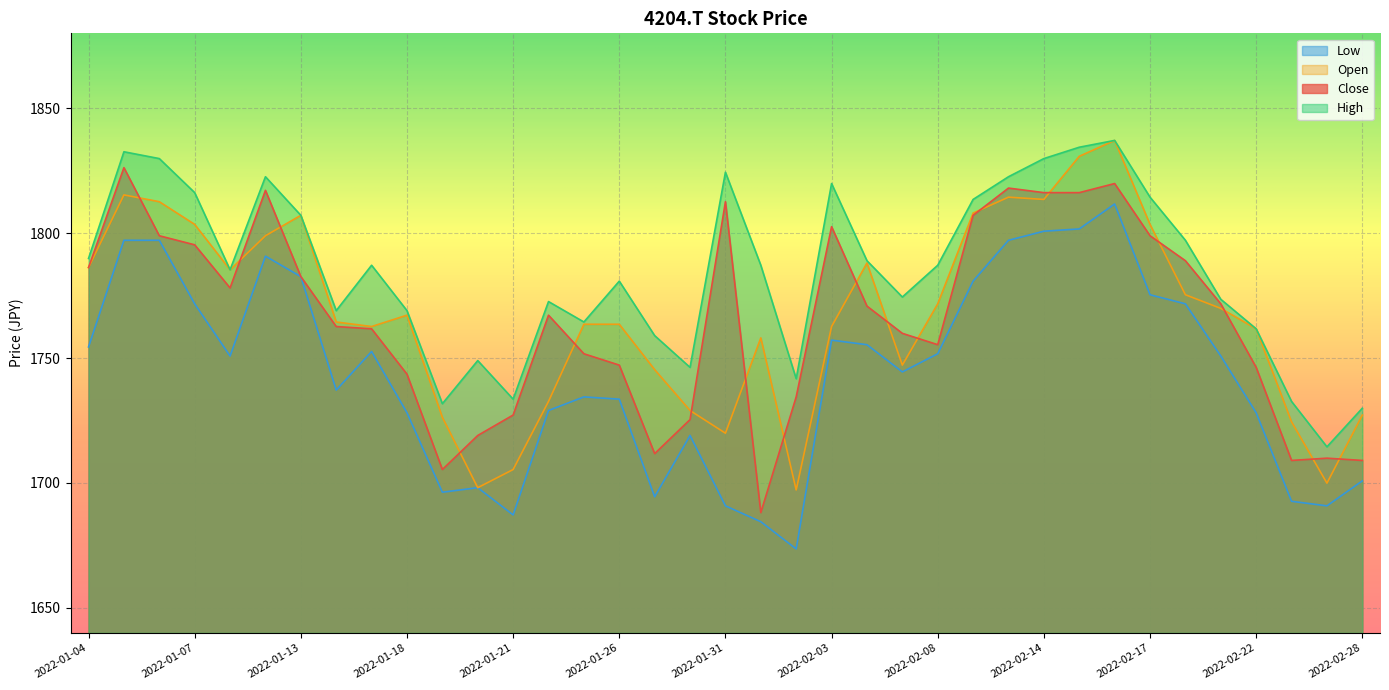

What value does the Low series have at 2022-01-14?

1737.2